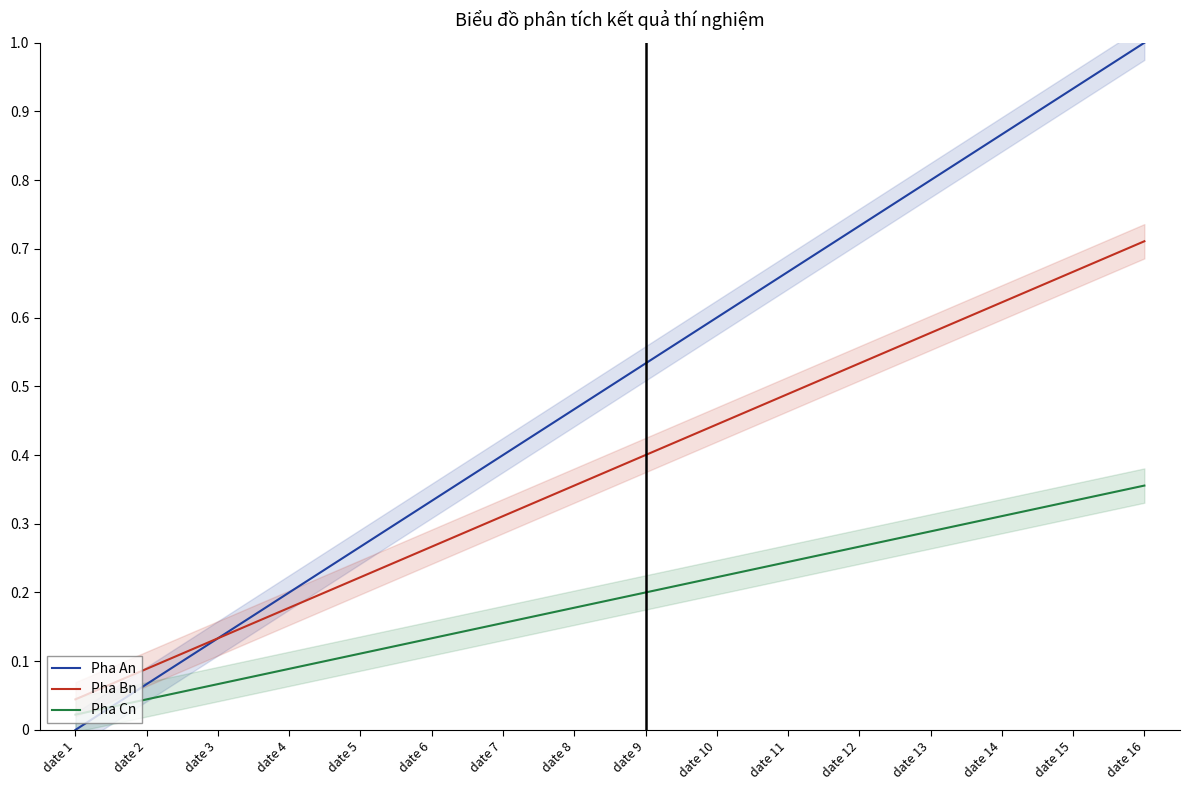

At how many categories does at least one series exceed 0?

16